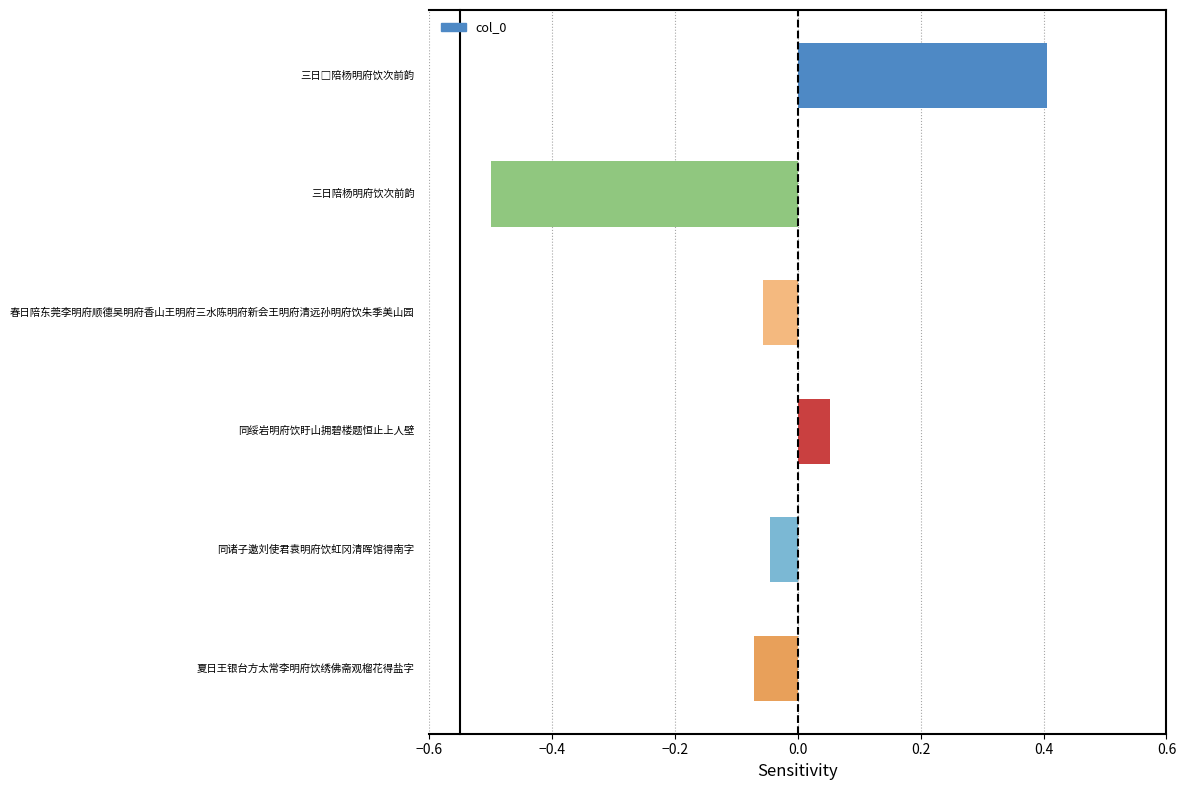

How many values are above zero?

2